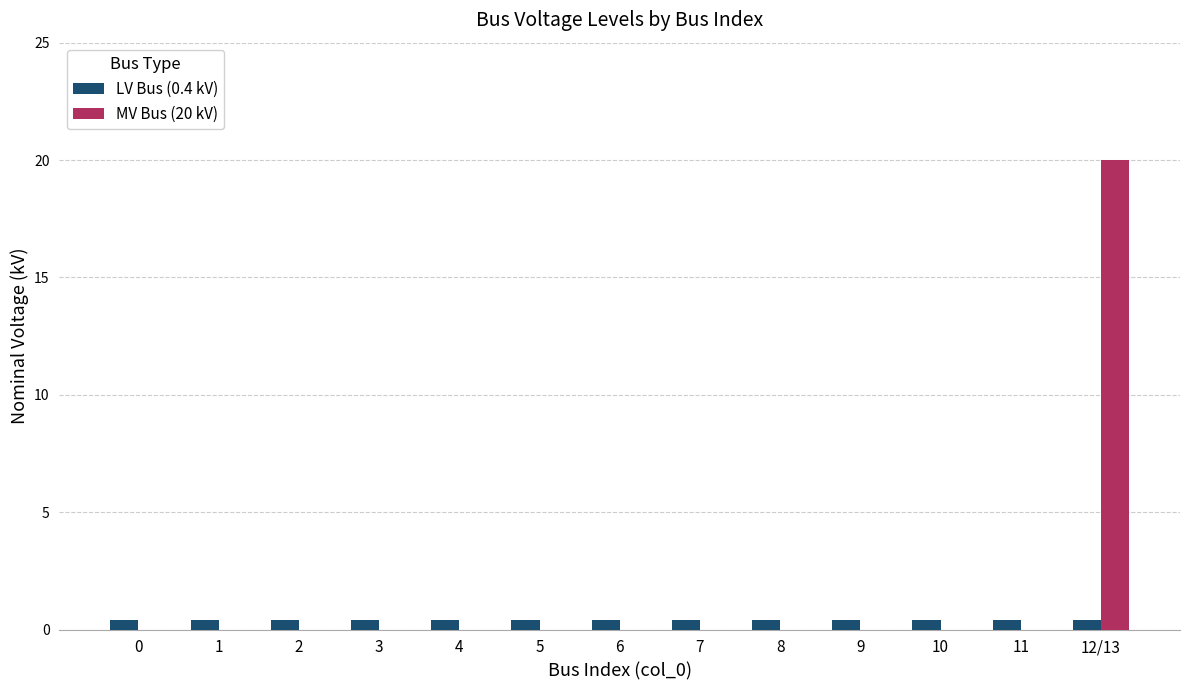

True or false: MV Bus (20 kV) has a value of 0.0 at 11.

True